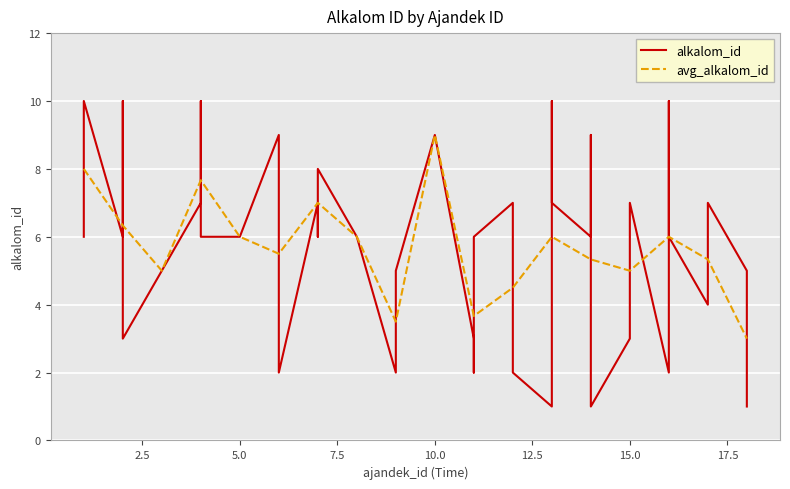

At which label does avg_alkalom_id reach its peak?

10.0